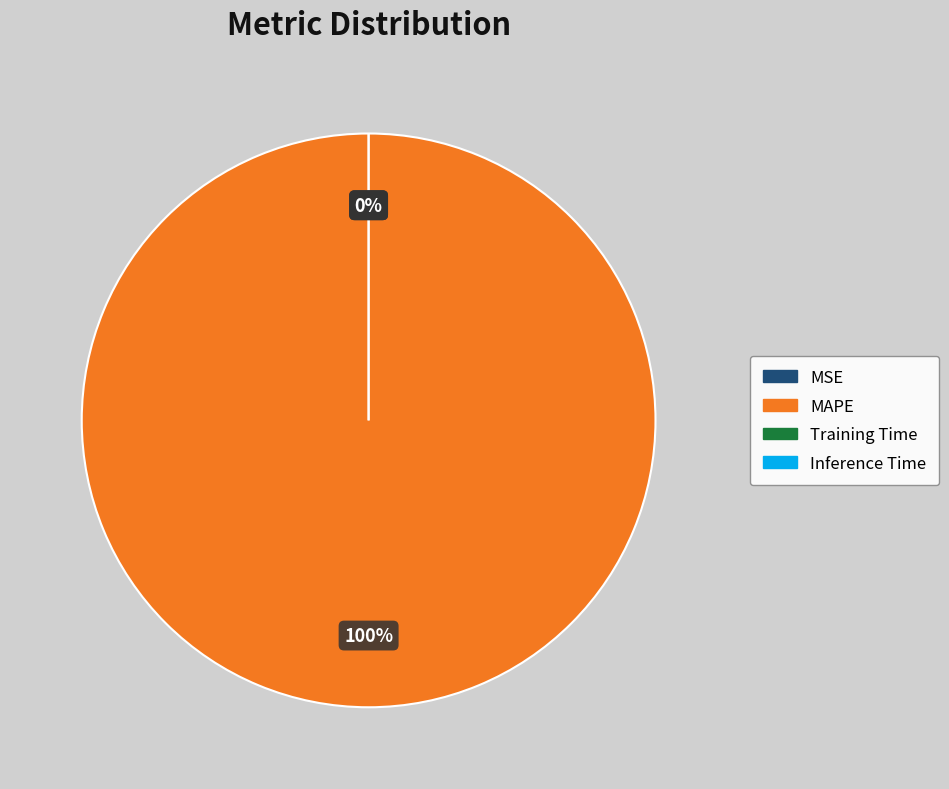

To the nearest percent, what is the difference between the Training Time and MAPE slice percentages?

100%